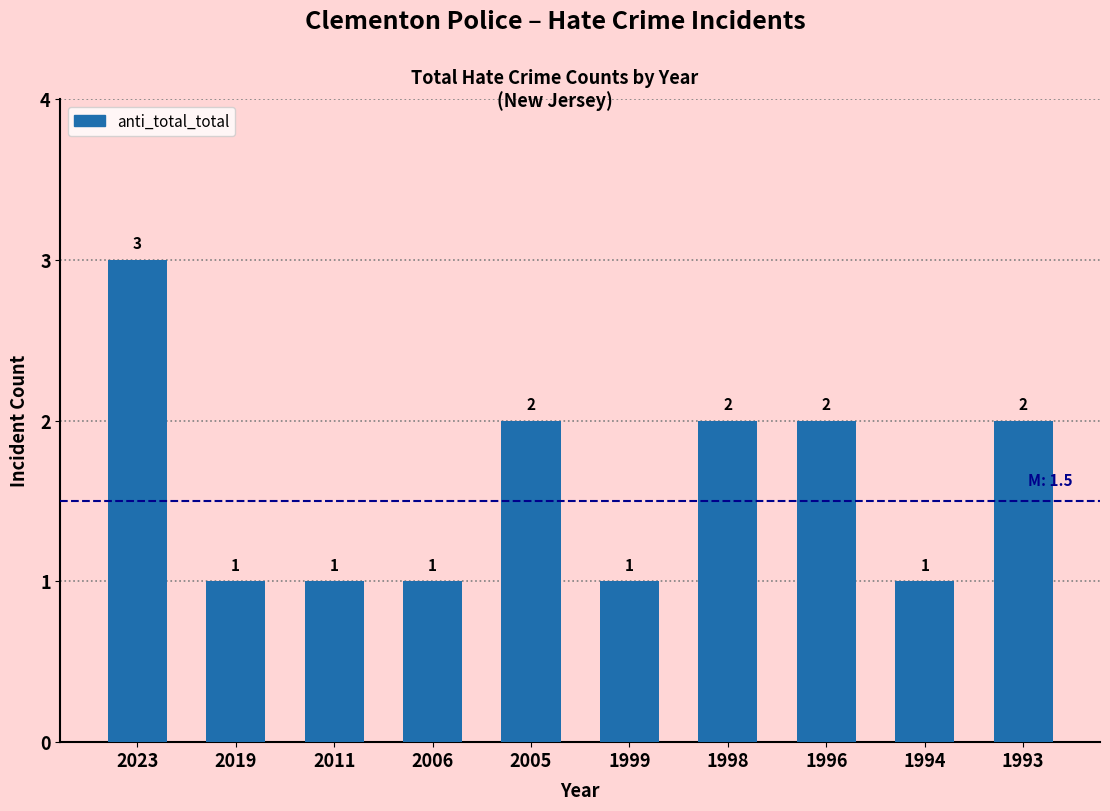

Reading left to right, extract all data points from this chart.

2023=3	2019=1	2011=1	2006=1	2005=2	1999=1	1998=2	1996=2	1994=1	1993=2